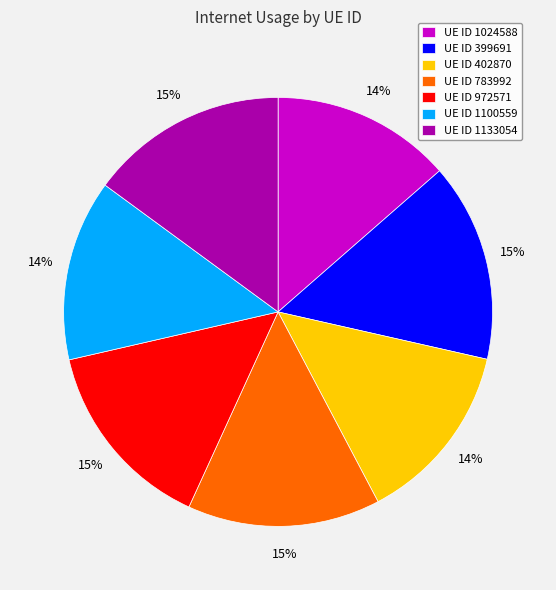

The UE ID 1100559 slice represents 14% of the pie. True or false?

True